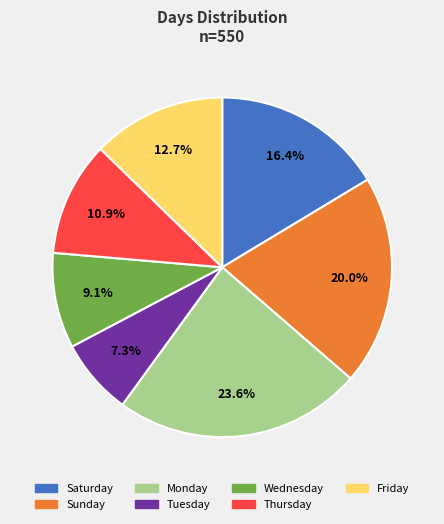

Approximately how many times larger is the value at Saturday compared to Sunday?

0.8